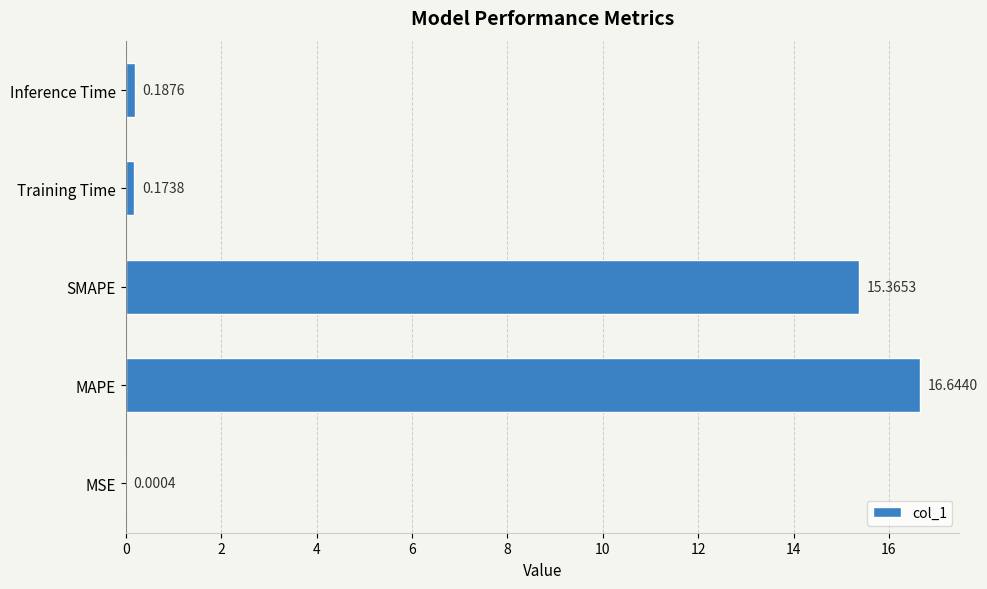

At which label is the value closest to 8?

SMAPE